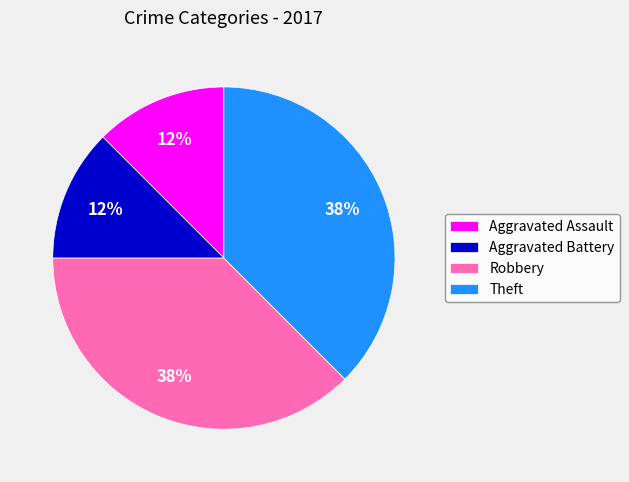

Is there a majority slice in this chart?

No